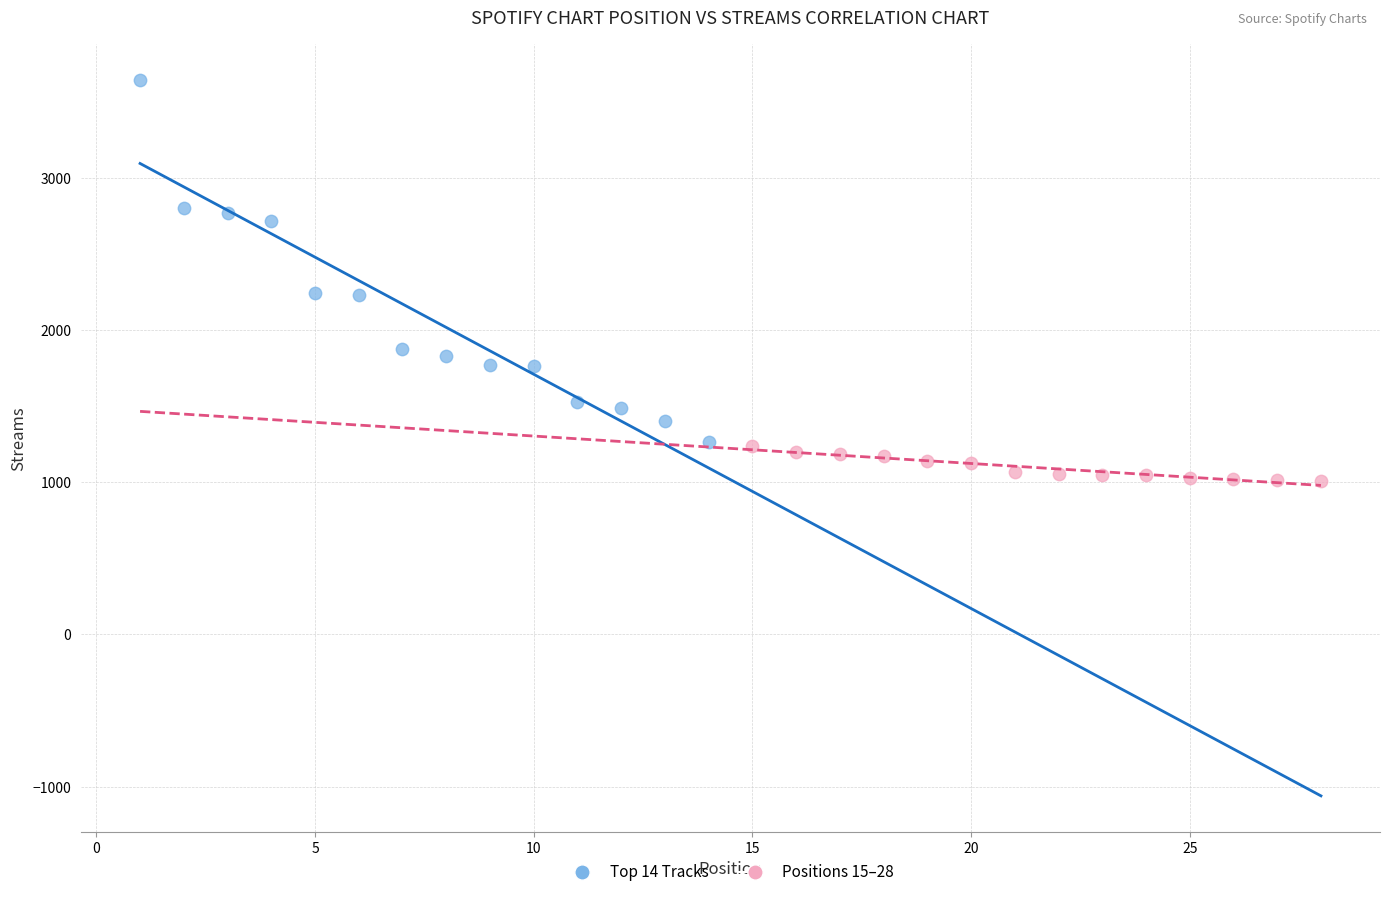

Which series contains the highest Y value?

Top 14 Tracks